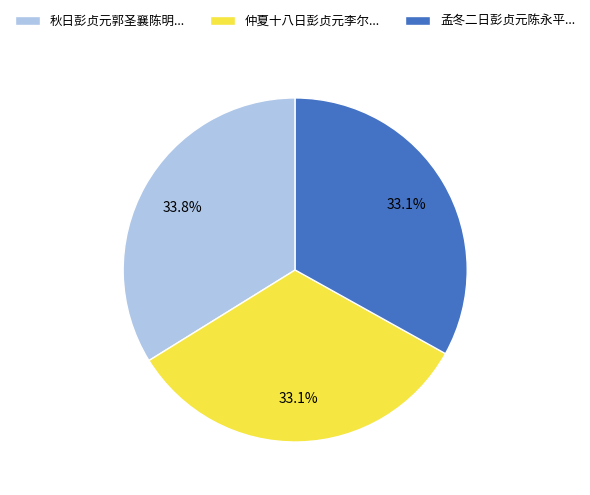

Is there any slice that represents more than half of the pie?

No